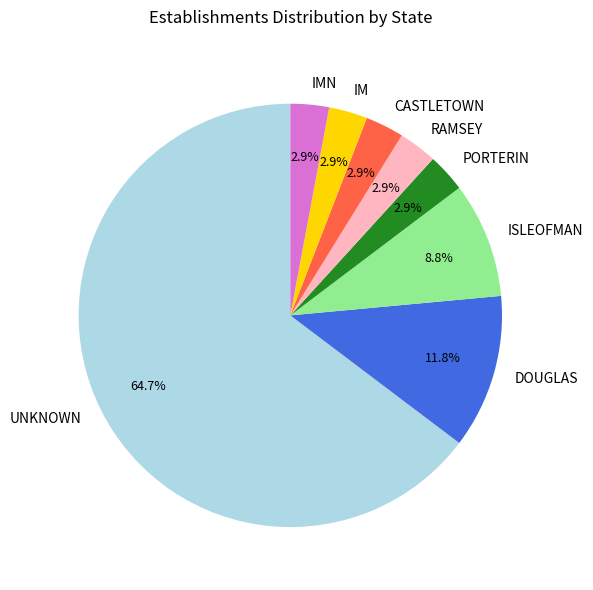

What is the largest slice in the pie chart?

UNKNOWN